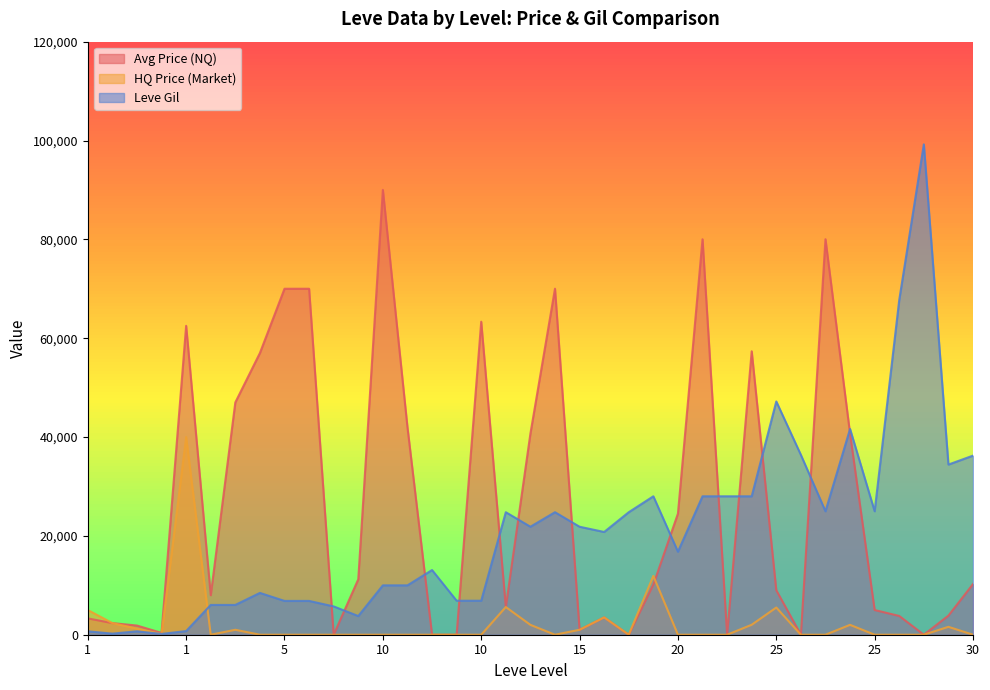

List the series in order of their overall mean, lowest first.

HQ Price (Market), Leve Gil, Avg Price (NQ)